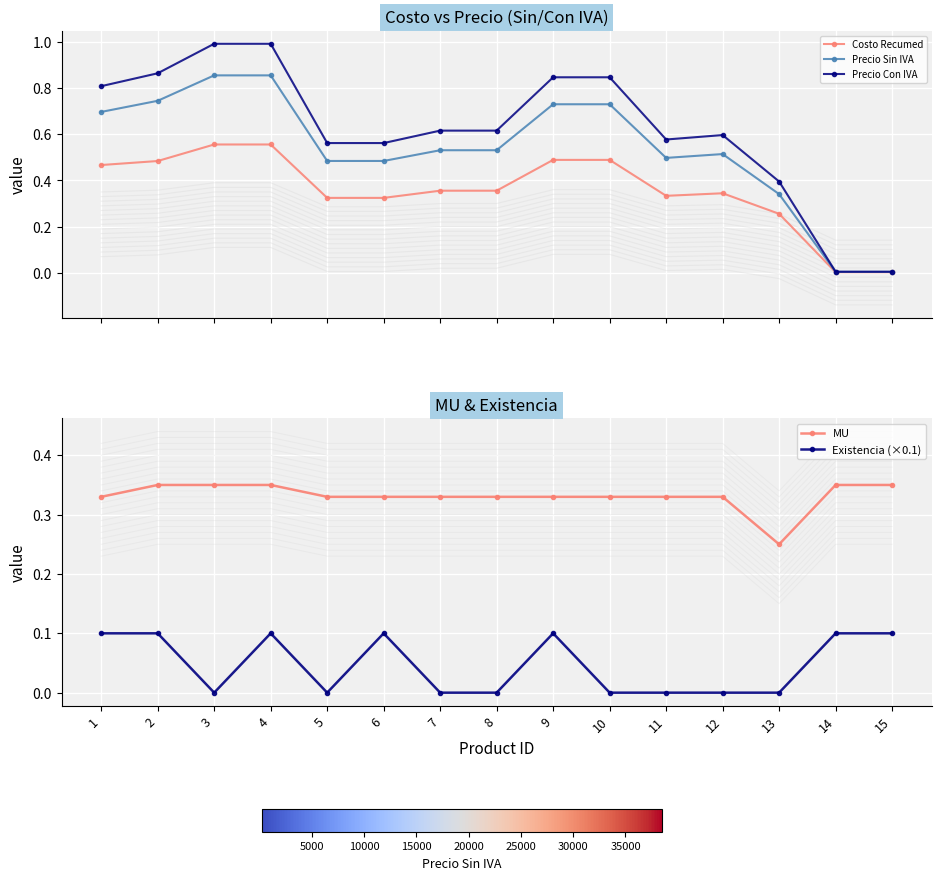

What is the value of the Precio Sin IVA point at the 10th from the left?

0.7